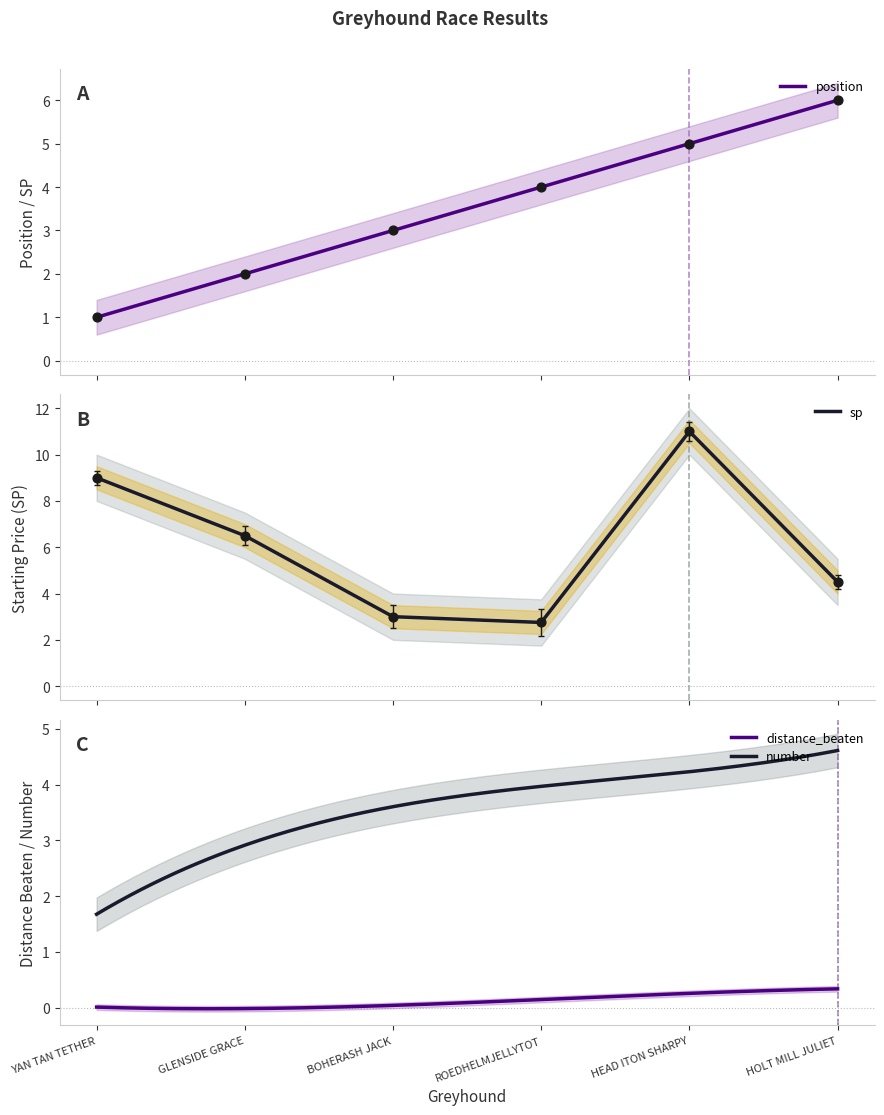

Which series has the largest Y range (max minus min)?

sp